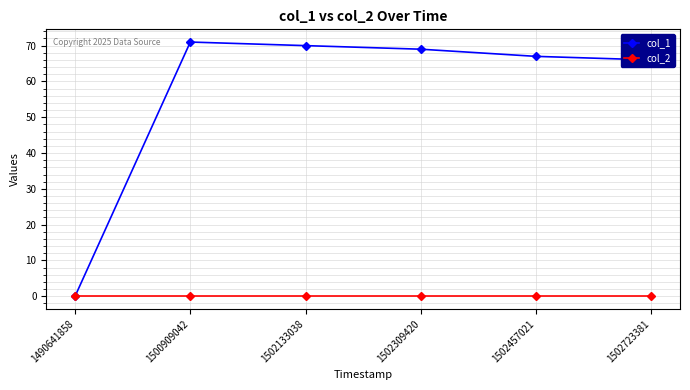

Which series has the largest range (max minus min)?

col_1